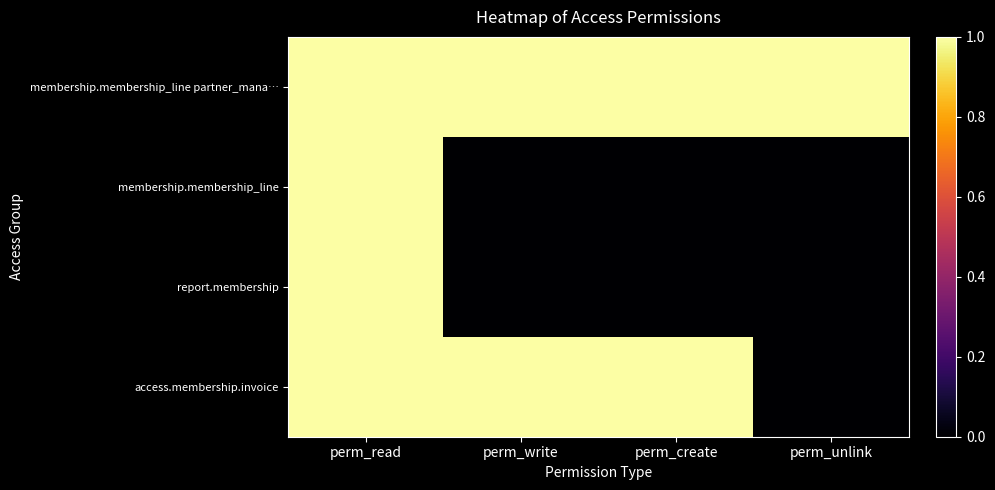

Reading left to right, list all the values displayed in this chart.

membership.membership_line partner_mana…: perm_read=1	perm_write=1	perm_create=1	perm_unlink=1
membership.membership_line: perm_read=1	perm_write=0	perm_create=0	perm_unlink=0
report.membership: perm_read=1	perm_write=0	perm_create=0	perm_unlink=0
access.membership.invoice: perm_read=1	perm_write=1	perm_create=1	perm_unlink=0